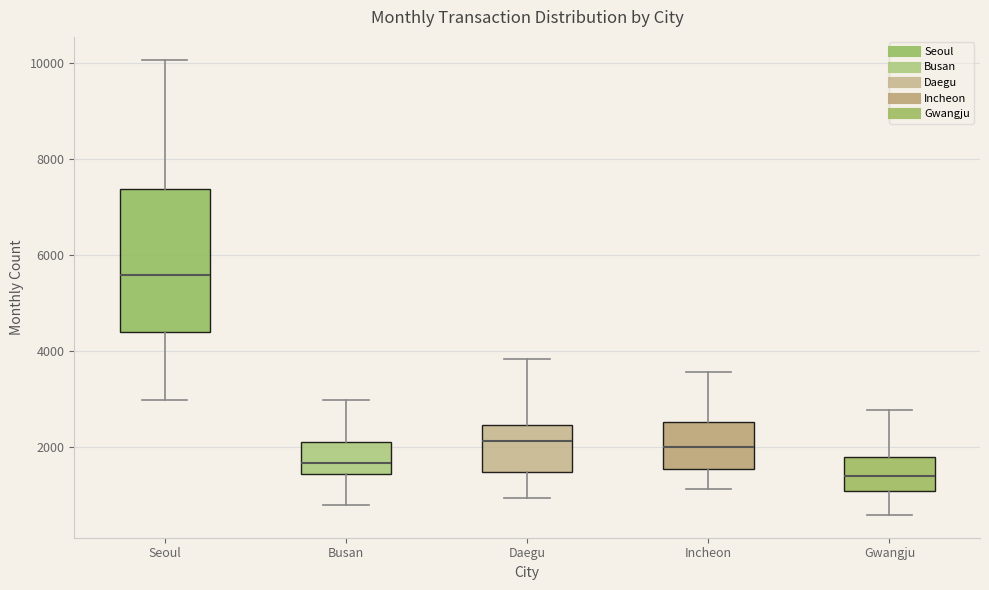

Reading left to right, read every box against the y-axis: the position of its median line, the range the box covers, and the ends of its whiskers. The values are not printed on the chart, so give them approximately, as read against the axis.

Seoul: median 5600, box 4400 to 7400, whiskers 3000 to 10000
Busan: median 1600, box 1400 to 2200, whiskers 800 to 3000
Daegu: median 2200, box 1400 to 2400, whiskers 1000 to 3800
Incheon: median 2000, box 1600 to 2600, whiskers 1200 to 3600
Gwangju: median 1400, box 1000 to 1800, whiskers 600 to 2800